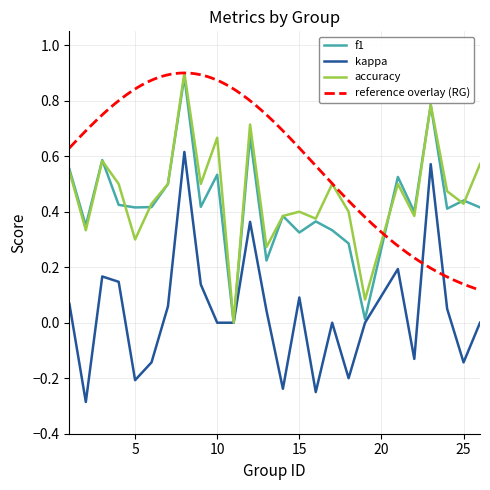

True or false: f1 and kappa cross at least once.

False